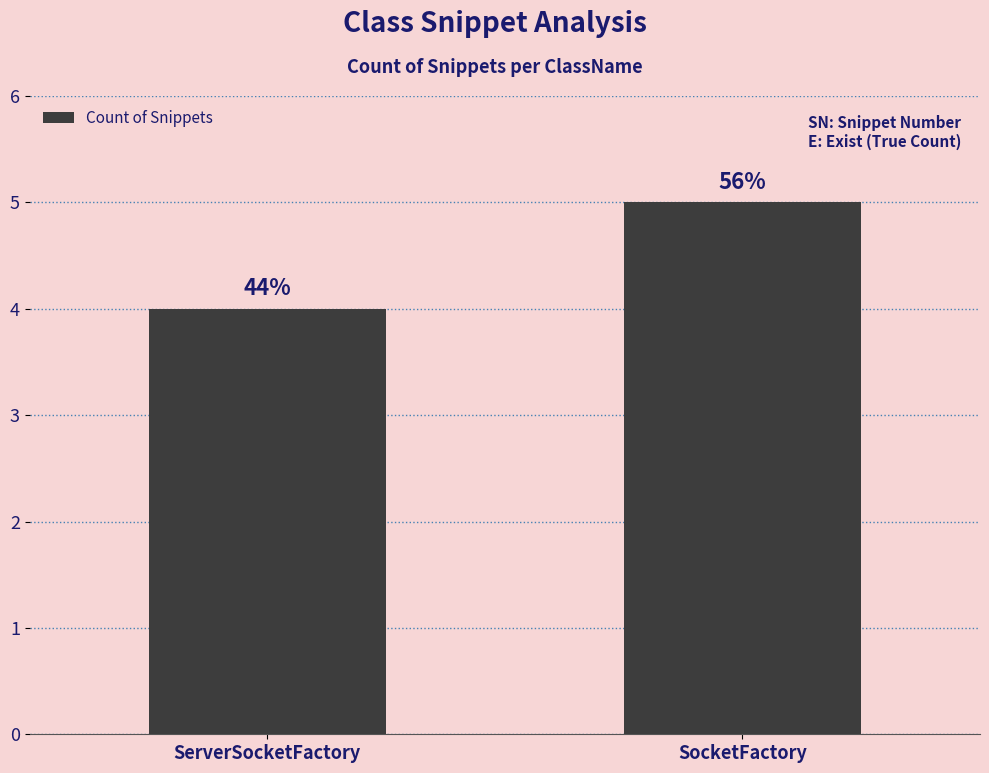

Approximately how many times larger is the value at SocketFactory compared to ServerSocketFactory?

1.2